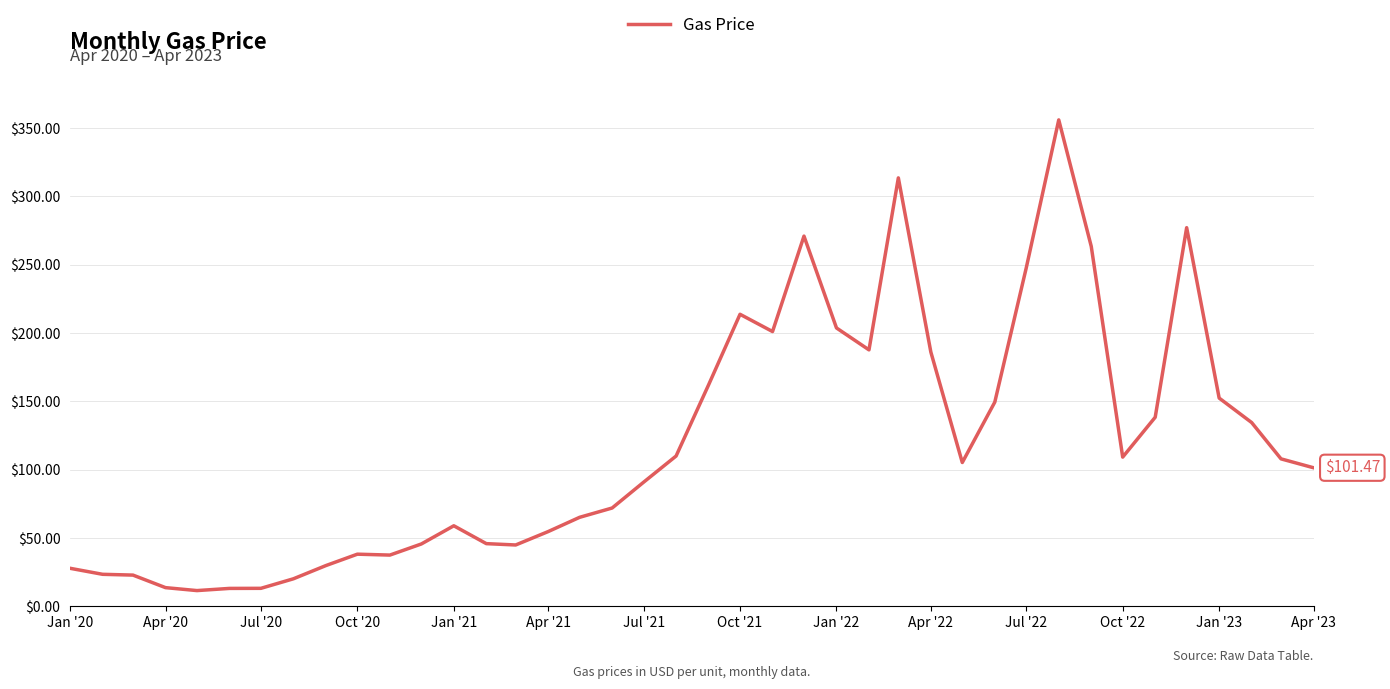

What is the difference between the maximum and minimum values?

344.4